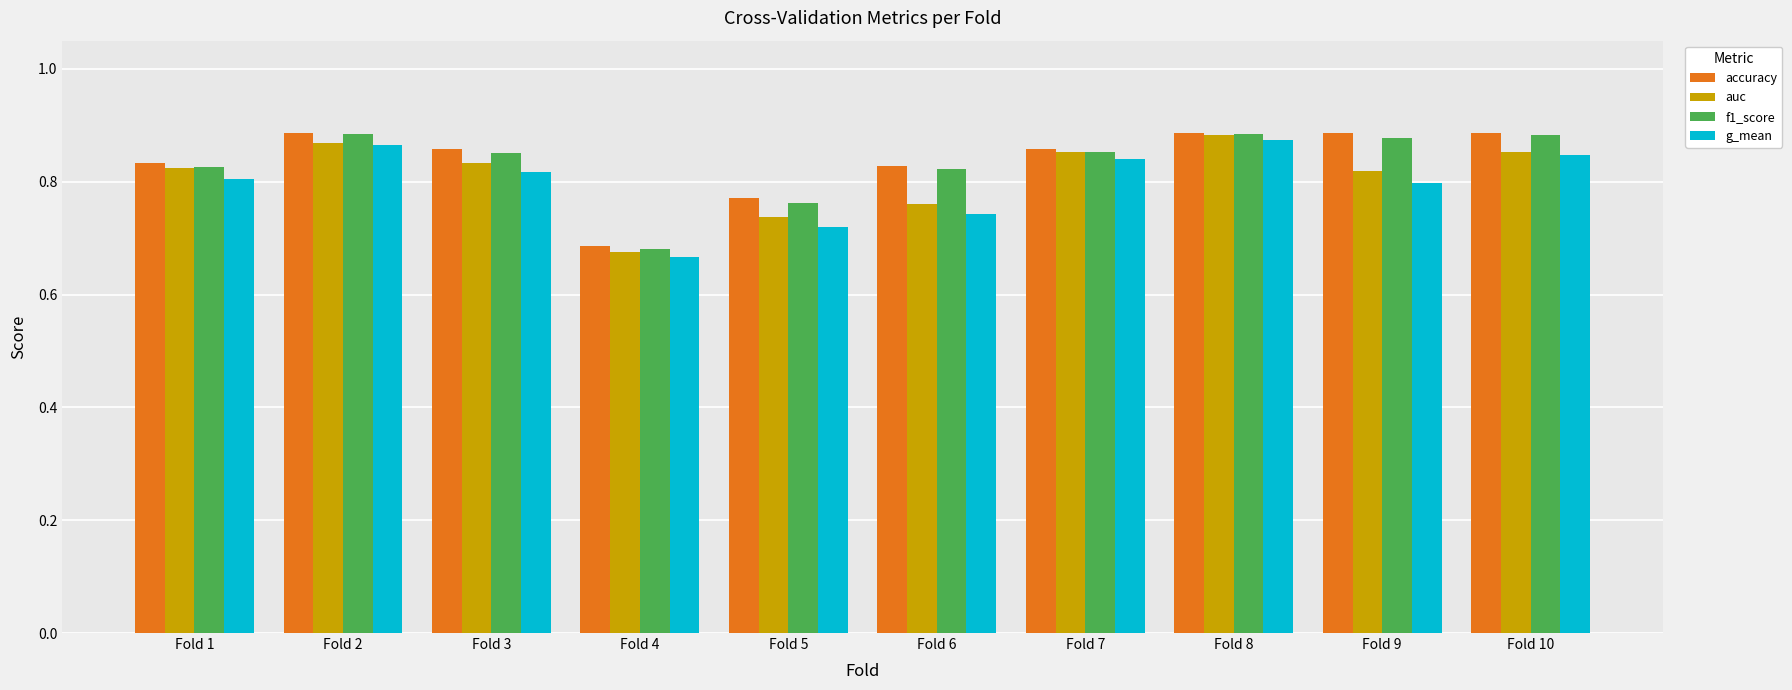

What is the total value across all series at Fold 3?

3.4